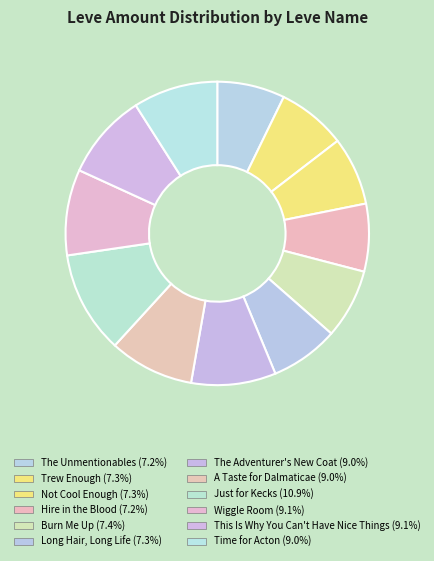

How many segments does this pie chart have?

12